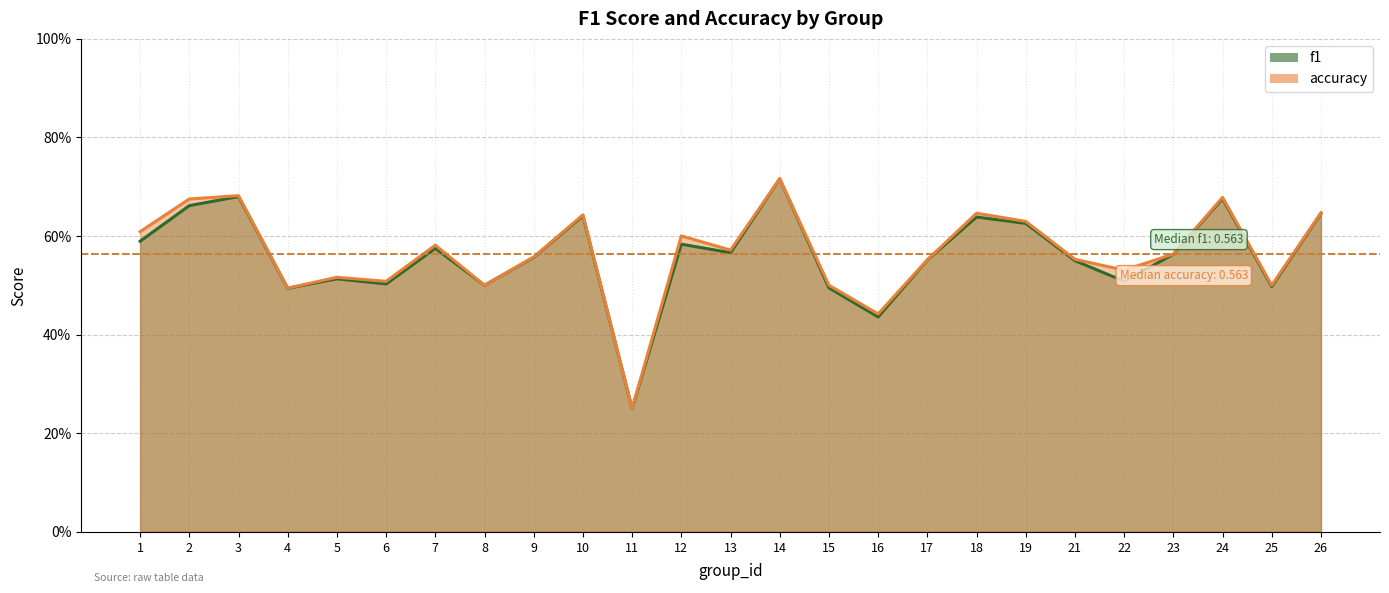

What is the sum of the accuracy values at 21 and 6?

1.1